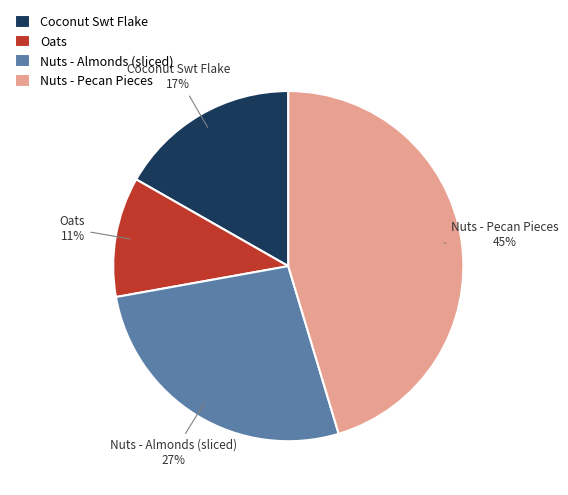

Does Nuts - Almonds (sliced) represent more than half of the total?

No